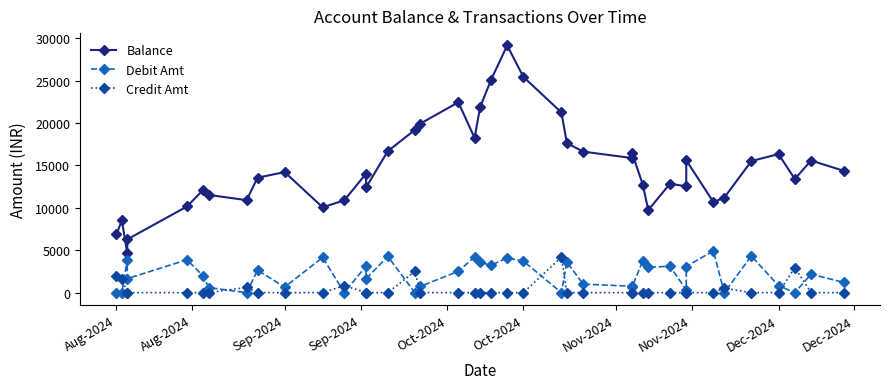

Reading left to right, what are all the values shown in this chart?

Balance: 6864.6	8517.2	4631.1	6279.8	10158.4	12121.5	11524.8	10906.9	13557.9	14214.3	10063.4	10890.1	14038.5	12409.2	16684.9	19192.1	19932.7	22449.2	18240.7	21834.6	25049.6	29148.3	25434.6	21252.4	17636.6	16630.4	15873.5	16495.6	12718.1	9732.1	12848.5	12528.4	15607.8	10682.0	11198.0	15517.3	16339.0	13400.0	15577.6	14367.4
Debit Amt: 0.0	0.0	3886.1	1648.7	3878.6	1963.1	596.7	0.0	2651.0	656.4	4151.0	0.0	3148.4	1629.3	4275.8	0.0	740.6	2516.4	4208.5	3593.9	3215.0	4098.7	3713.7	0.0	3615.8	1006.2	756.9	622.2	3777.6	2986.0	3116.4	320.1	3079.4	4925.7	0.0	4319.3	821.8	0.0	2177.6	1210.1
Credit Amt: 1935.3	1652.6	0.0	0.0	0.0	0.0	0.0	617.9	0.0	0.0	0.0	826.7	0.0	0.0	0.0	2507.2	0.0	0.0	0.0	0.0	0.0	0.0	0.0	4182.2	0.0	0.0	0.0	0.0	0.0	0.0	0.0	0.0	0.0	0.0	515.9	0.0	0.0	2939.0	0.0	0.0